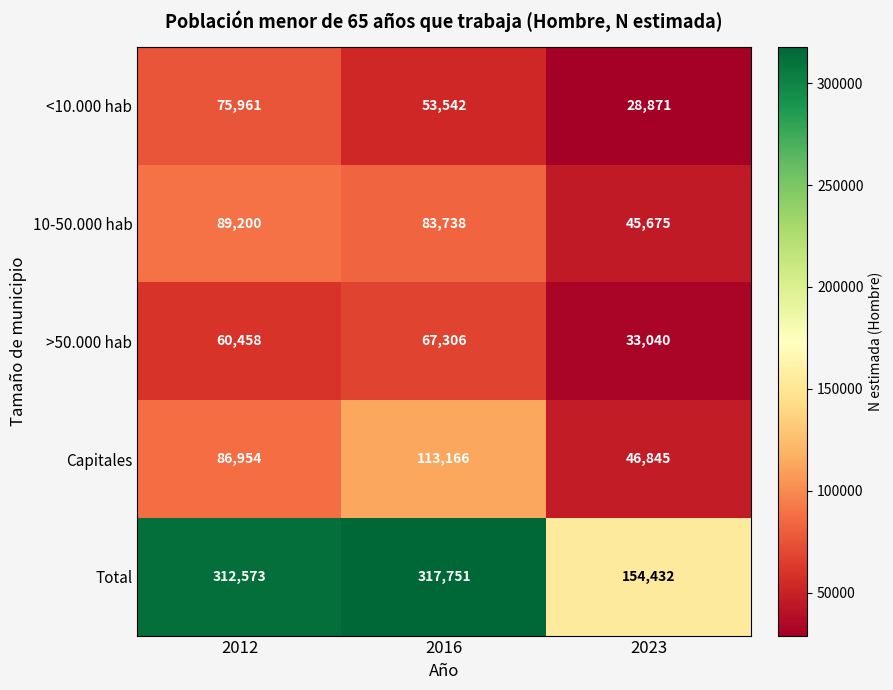

What is the difference between the Capitales values at 2023 and 2012?

40109